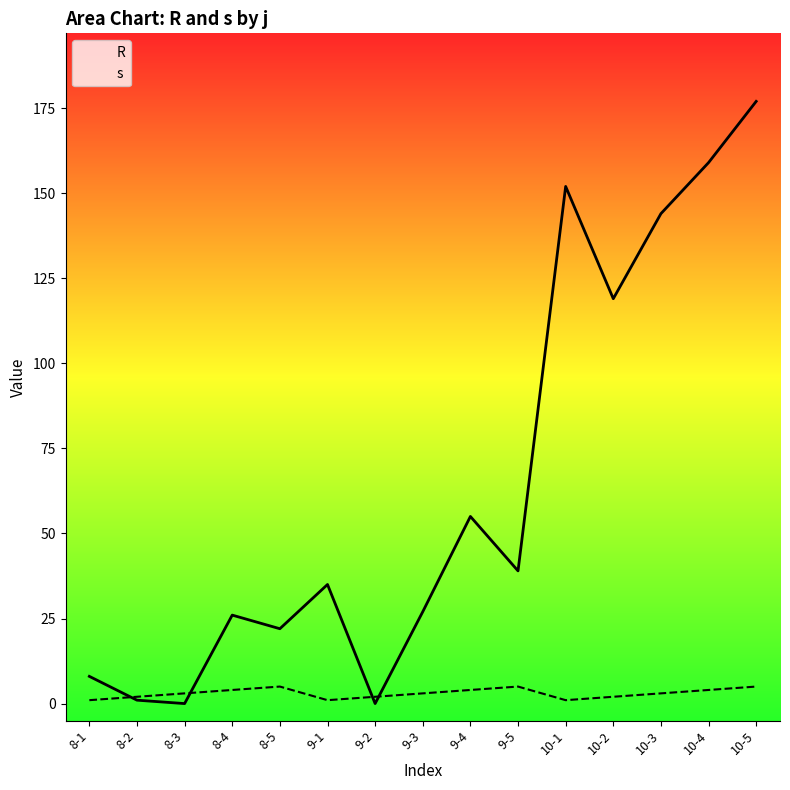

What is the label of the 11th point from the left?

10-1